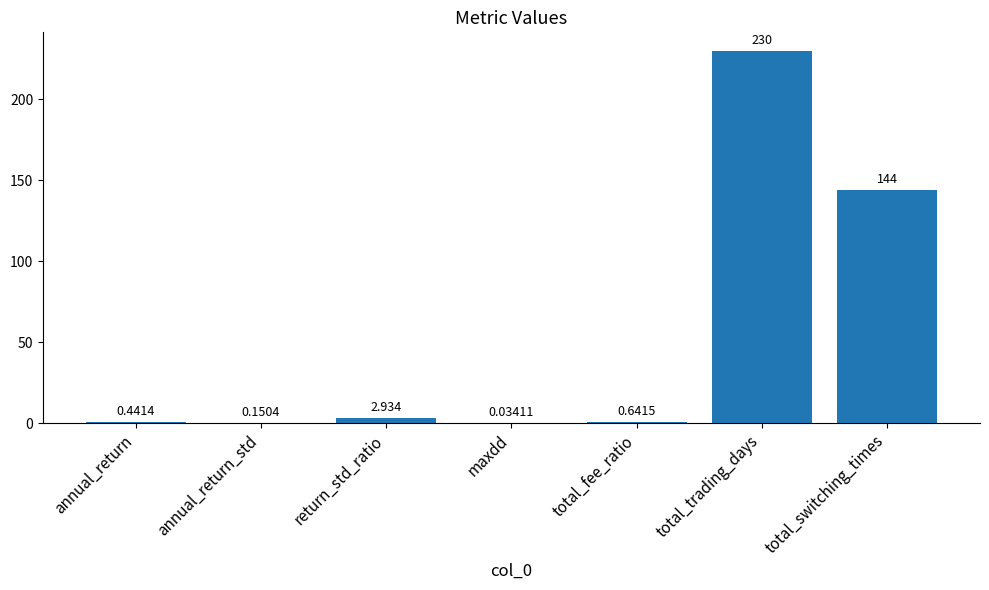

Where is the data nearest to the value 115?

total_switching_times